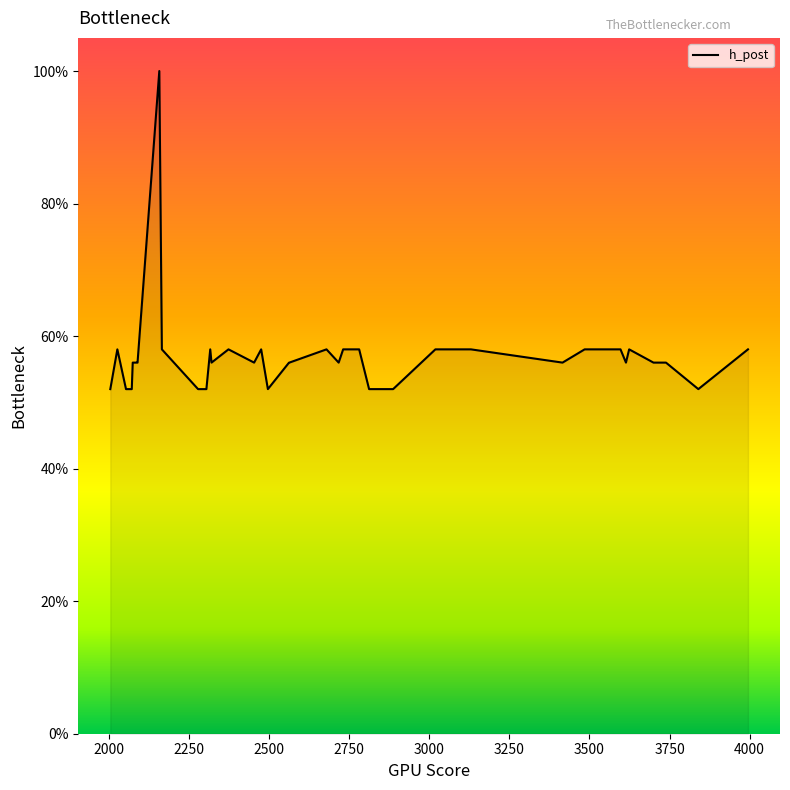

Does the chart display data point markers on the line(s)?

No